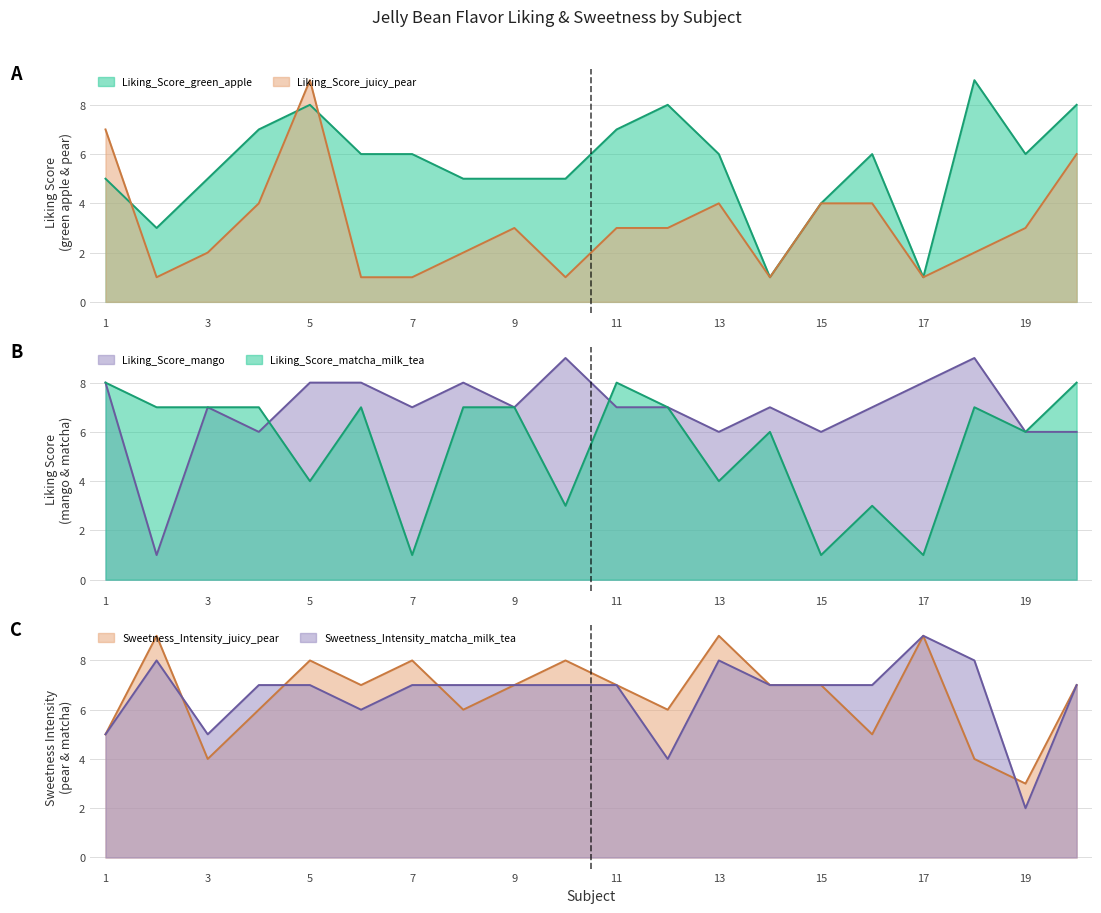

How many interior local peaks does the Liking_Score_mango series have?

5